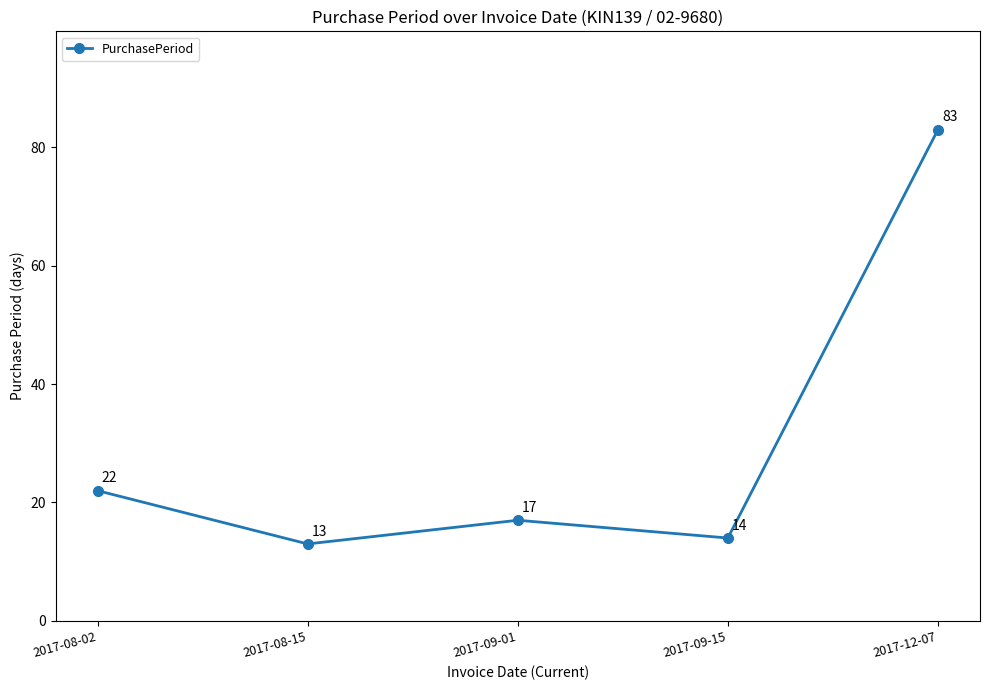

Rank the categories by value from highest to lowest.

2017-12-07, 2017-08-02, 2017-09-01, 2017-09-15, 2017-08-15